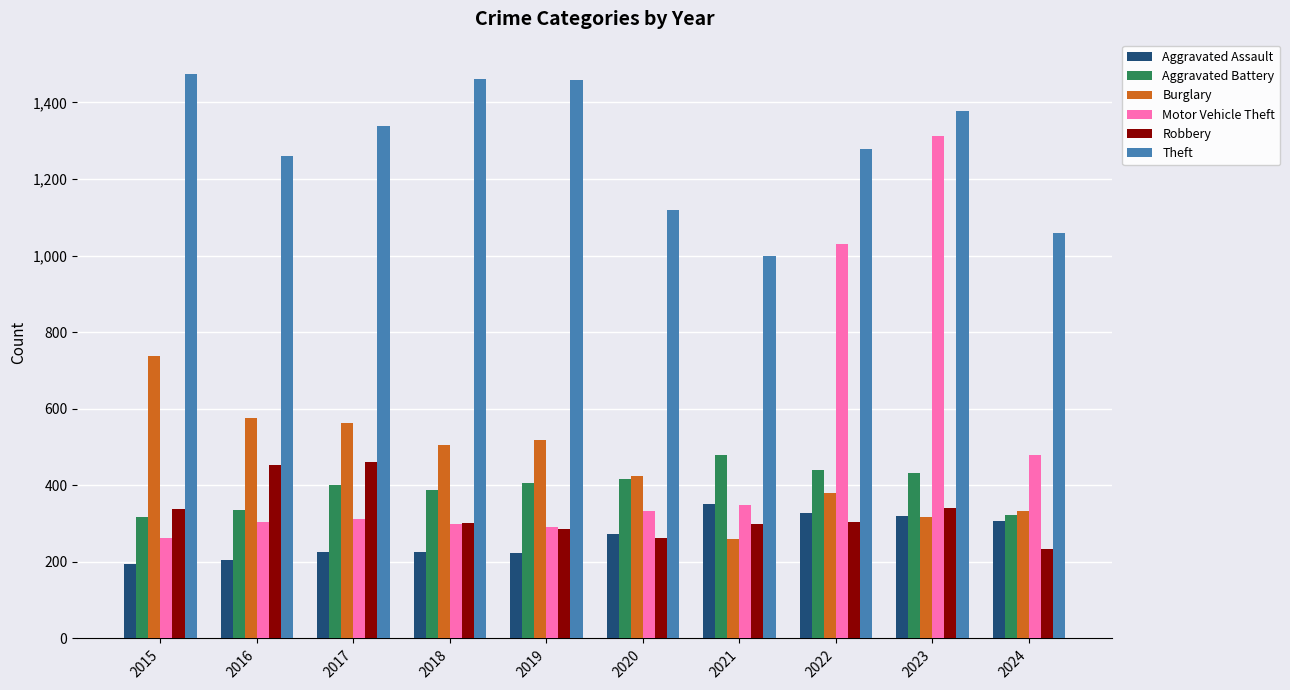

What is the difference between the maximum and minimum values in the Burglary series?

477